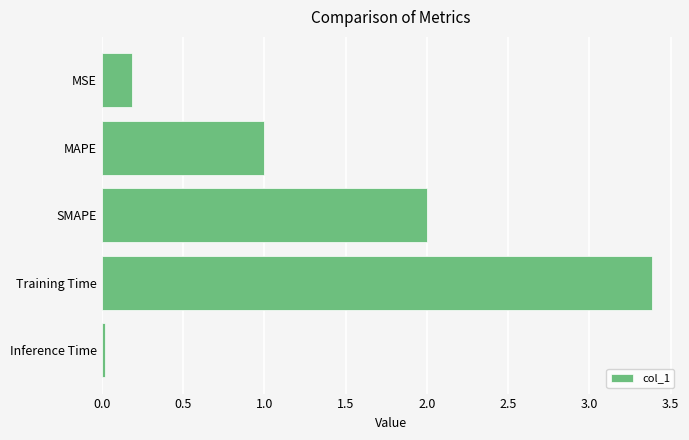

List the labels in order of value, smallest first.

Inference Time, MSE, MAPE, SMAPE, Training Time